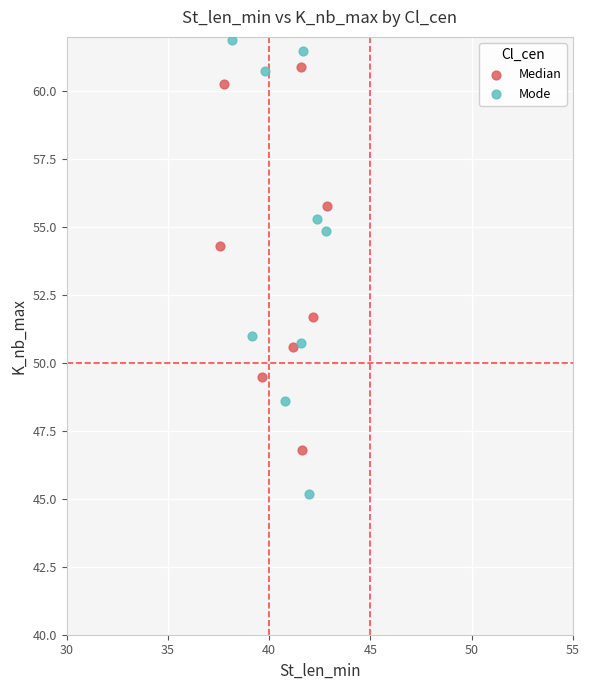

Which series reaches the minimum Y coordinate?

Mode